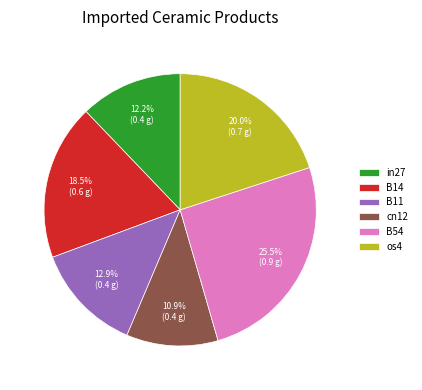

Rank the categories by value from highest to lowest.

B54, os4, B14, B11, in27, cn12